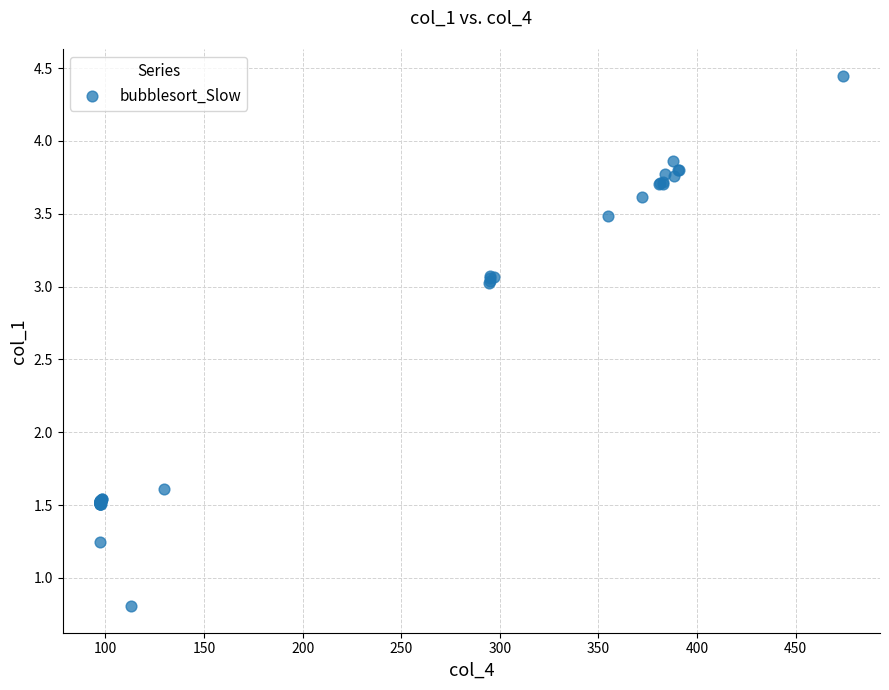

What Y value in the scatter plot is closest to 2?

1.6